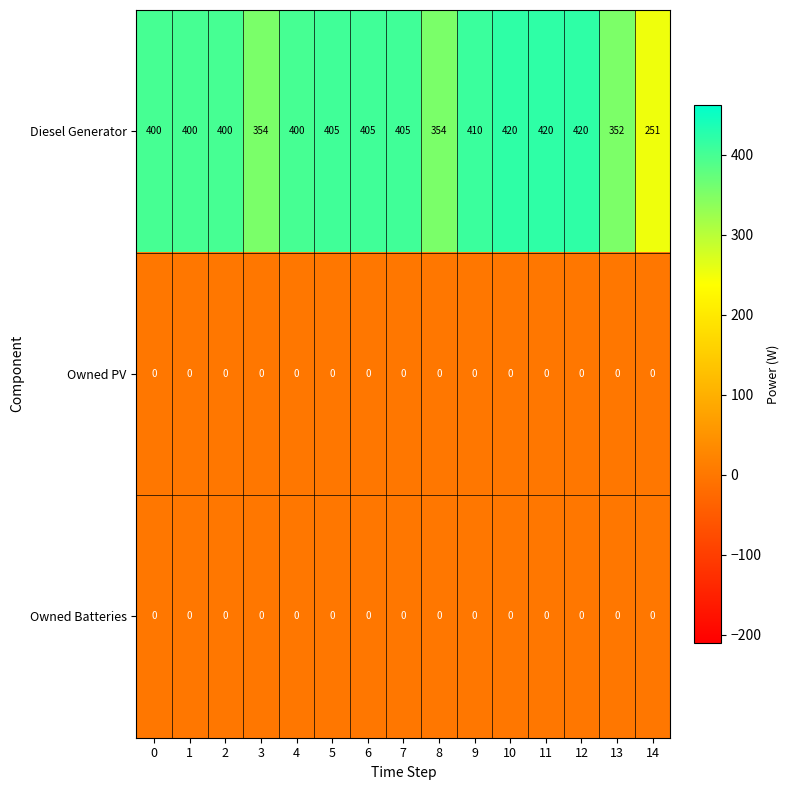

Between 4 and 6, which series saw the biggest shift?

Diesel Generator